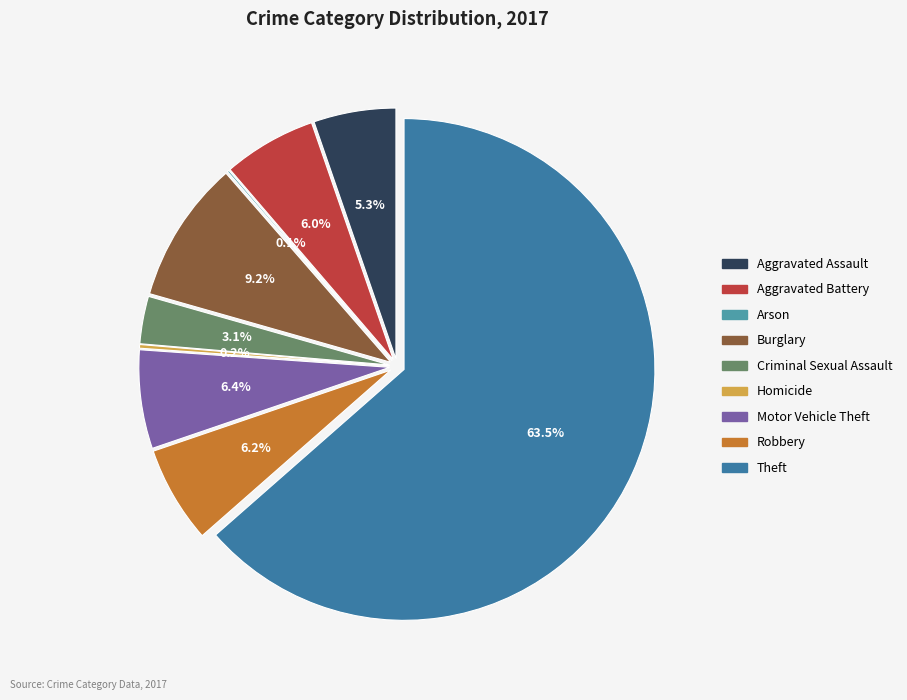

Which has a higher value, Aggravated Battery or Arson?

Aggravated Battery